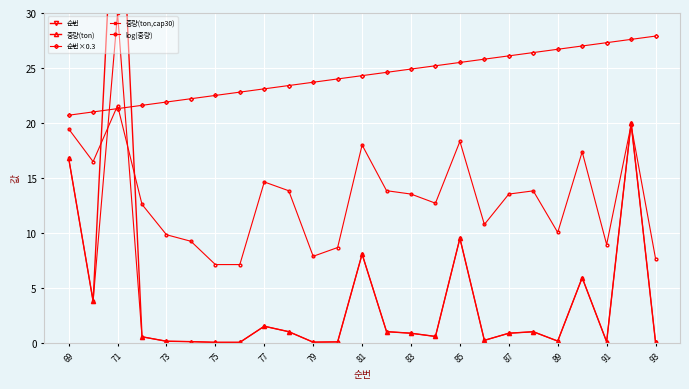

Which category has the highest value in the log(중량) series?

71